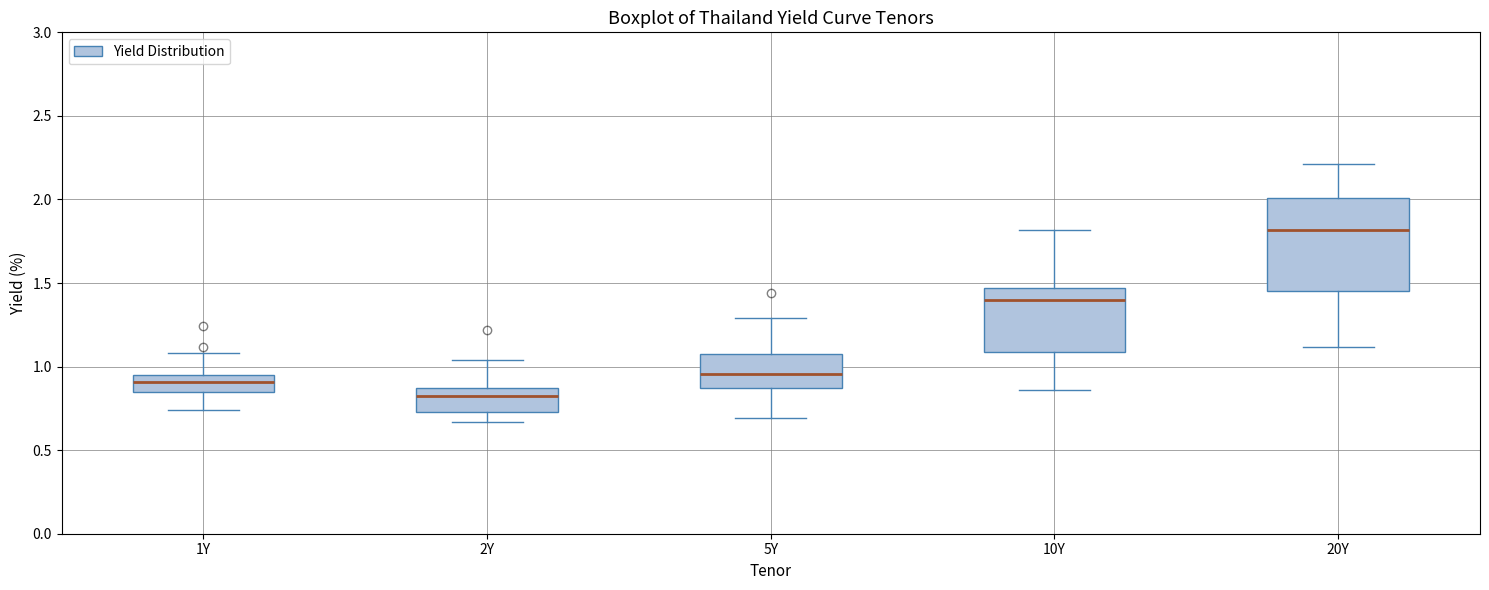

Reading left to right, read every box against the y-axis: the position of its median line, the range the box covers, and the ends of its whiskers. The values are not printed on the chart, so give them approximately, as read against the axis.

1Y: median 0.90, box 0.85 to 0.95, whiskers 0.75 to 1.10
2Y: median 0.85 (just below the box's upper edge), box 0.75 to 0.85, whiskers 0.65 to 1.05
5Y: median 0.95, box 0.85 to 1.10, whiskers 0.70 to 1.30
10Y: median 1.40, box 1.10 to 1.45, whiskers 0.85 to 1.80
20Y: median 1.80, box 1.45 to 2.00, whiskers 1.10 to 2.20